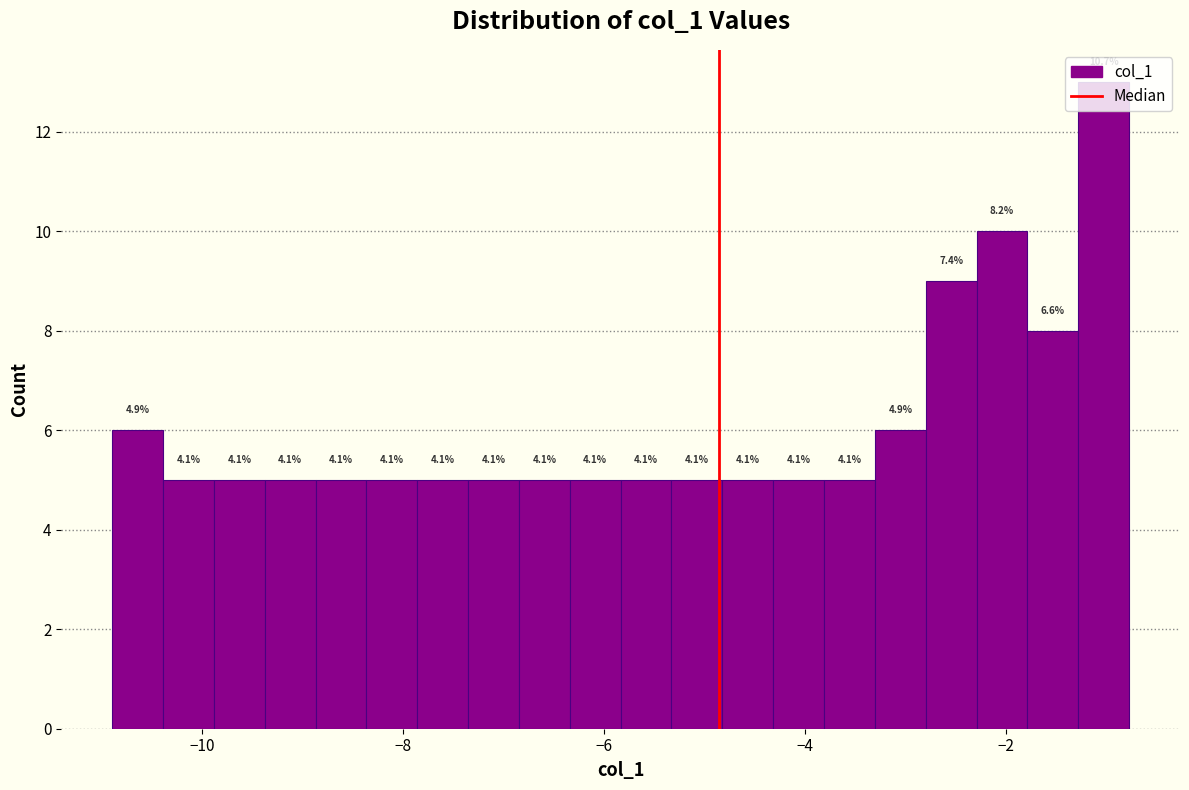

Around what value on the x-axis is the tallest bar? Give the approximate position of its centre, as read against the axis.

-1.0